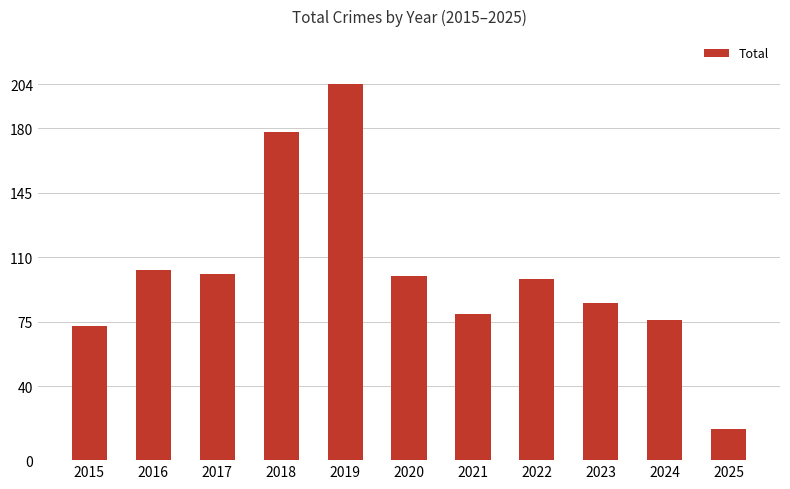

What is the value of the 11th bar from the left?

17